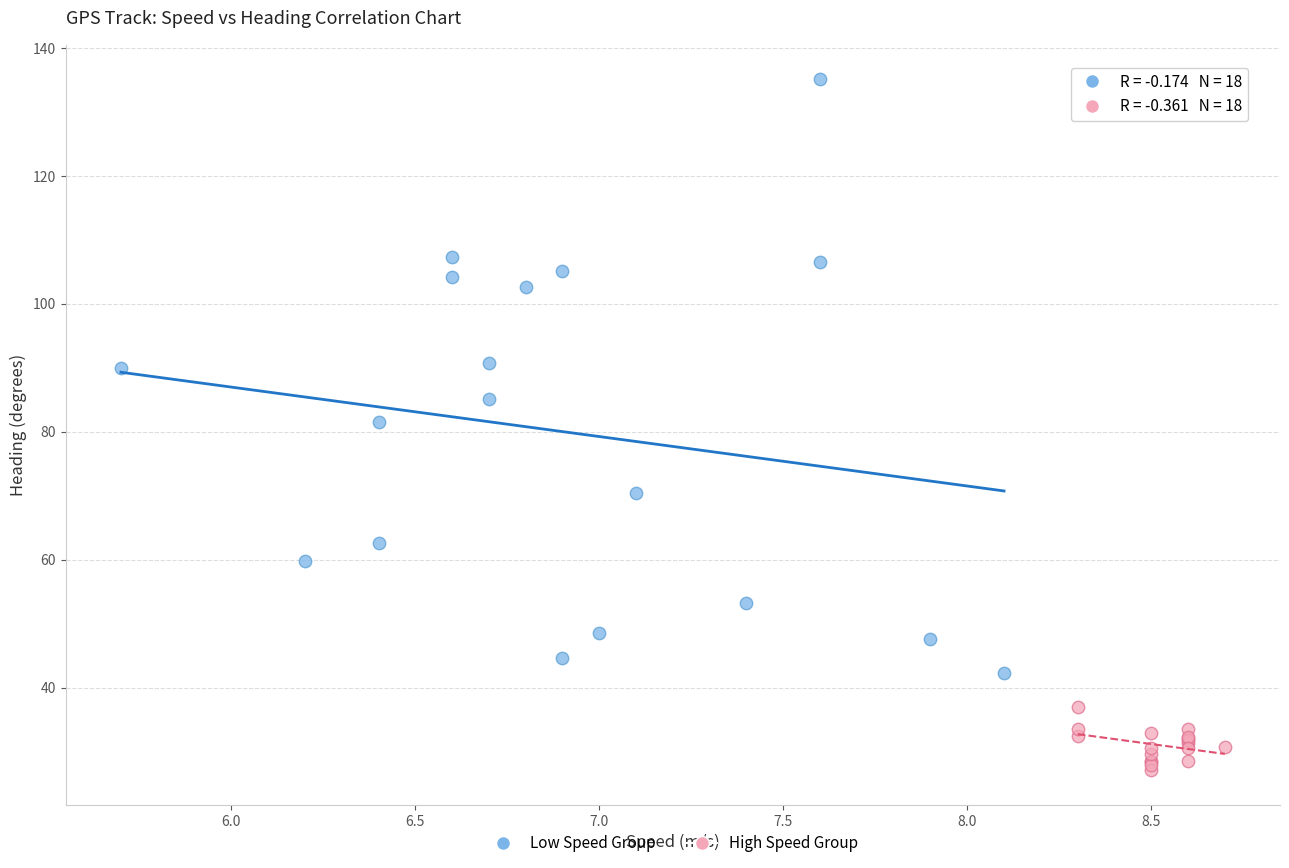

Which series reaches the minimum Y coordinate?

High Speed Group